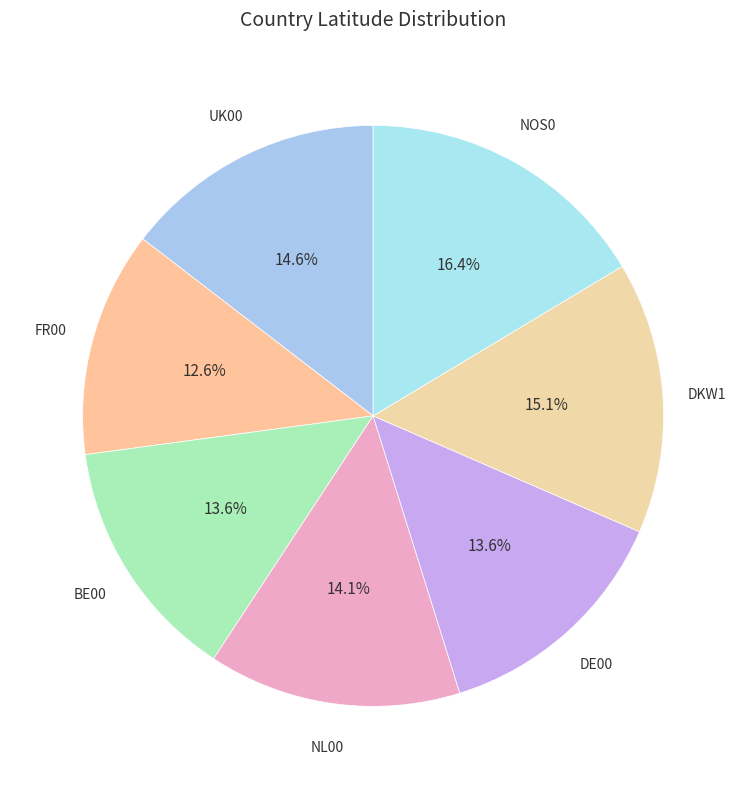

Is there a majority slice in this chart?

No